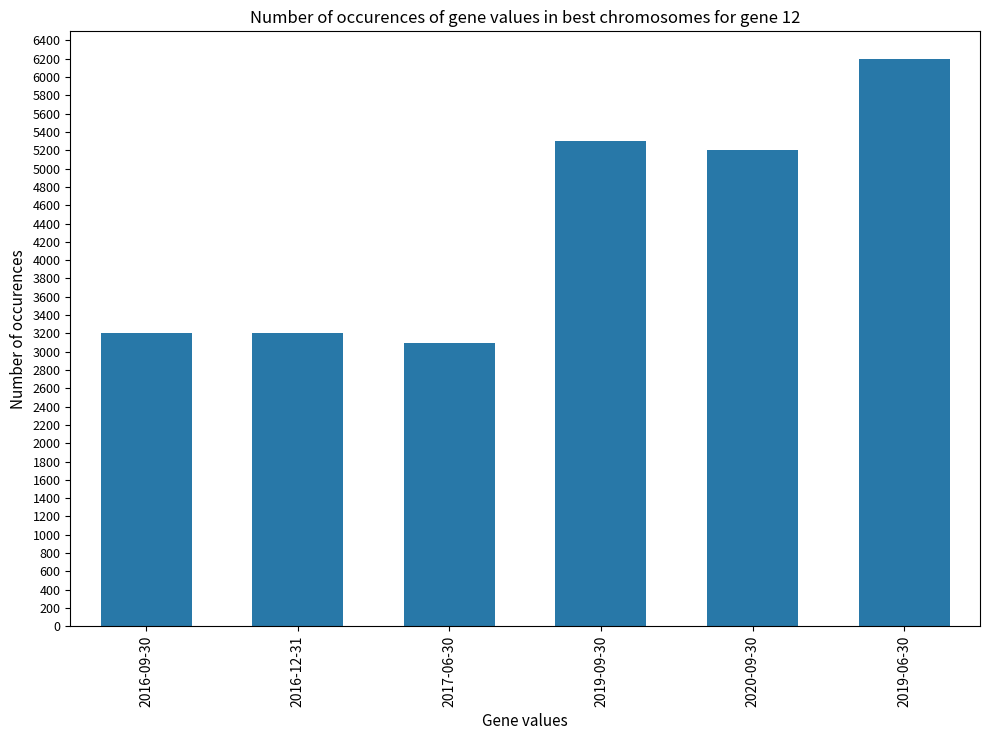

Is it true that the value at 2019-09-30 is 3072?

False